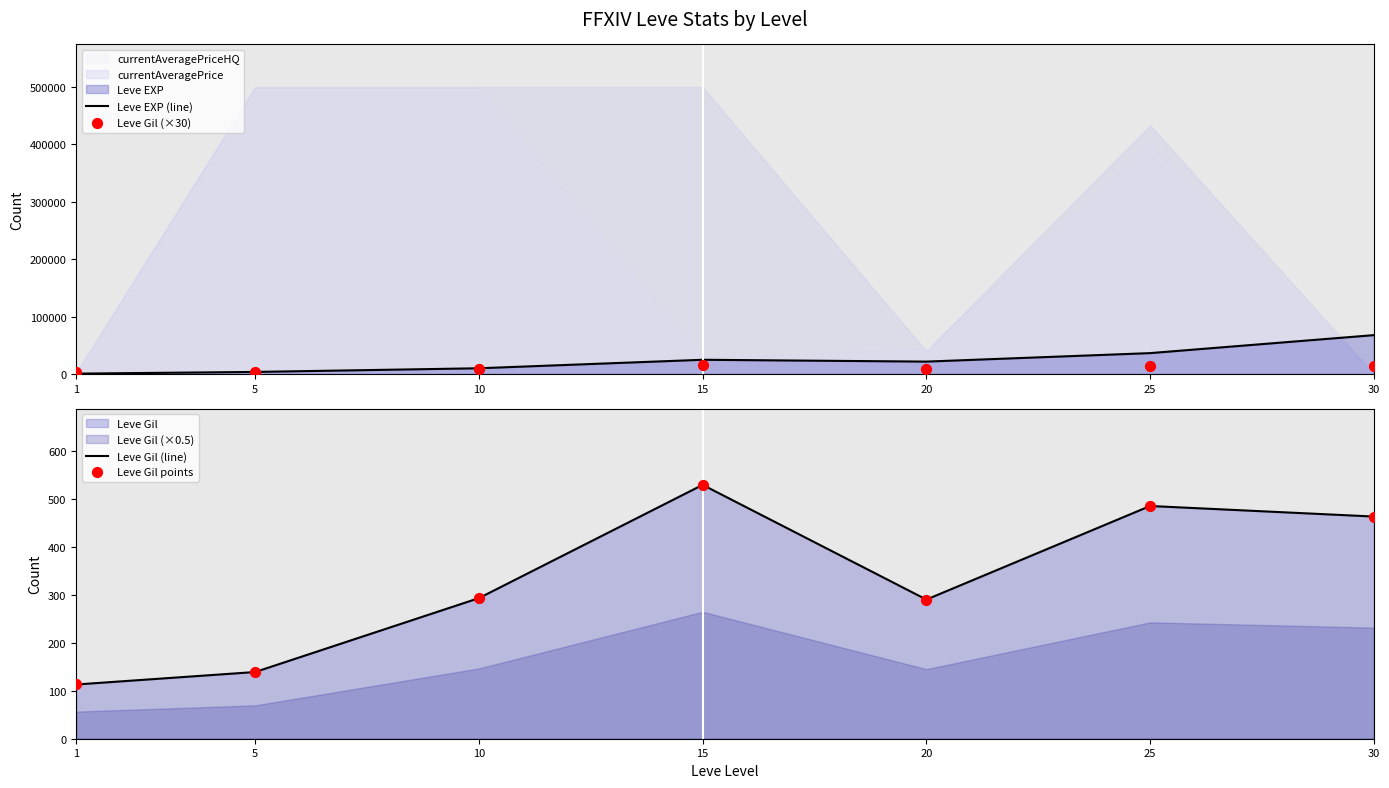

At how many categories does at least one series exceed 24505?

3